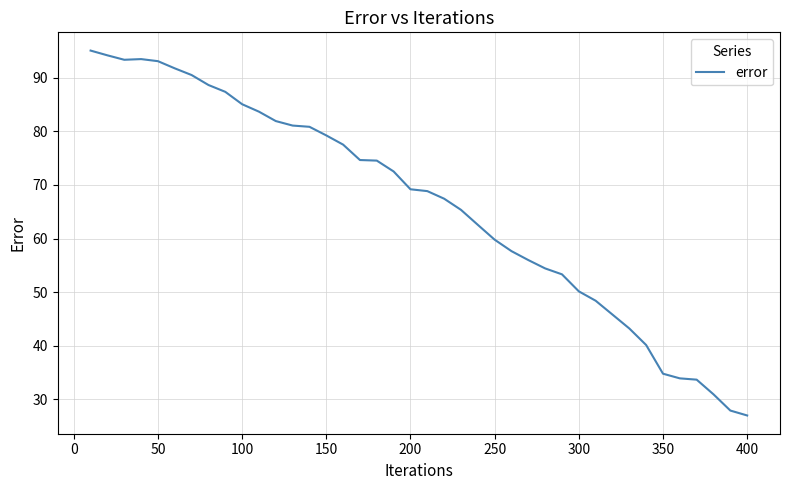

What is the maximum value shown in the chart?

95.0